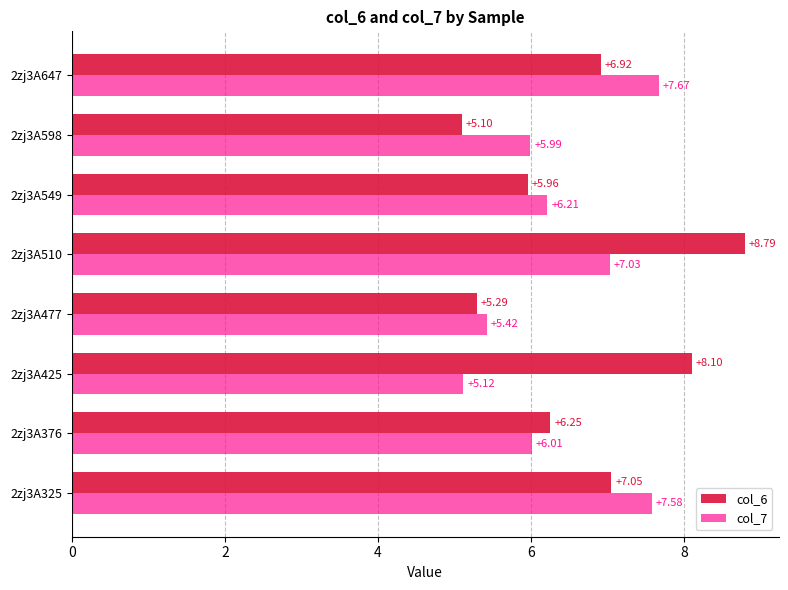

What is the average value of the col_6 series?

6.7